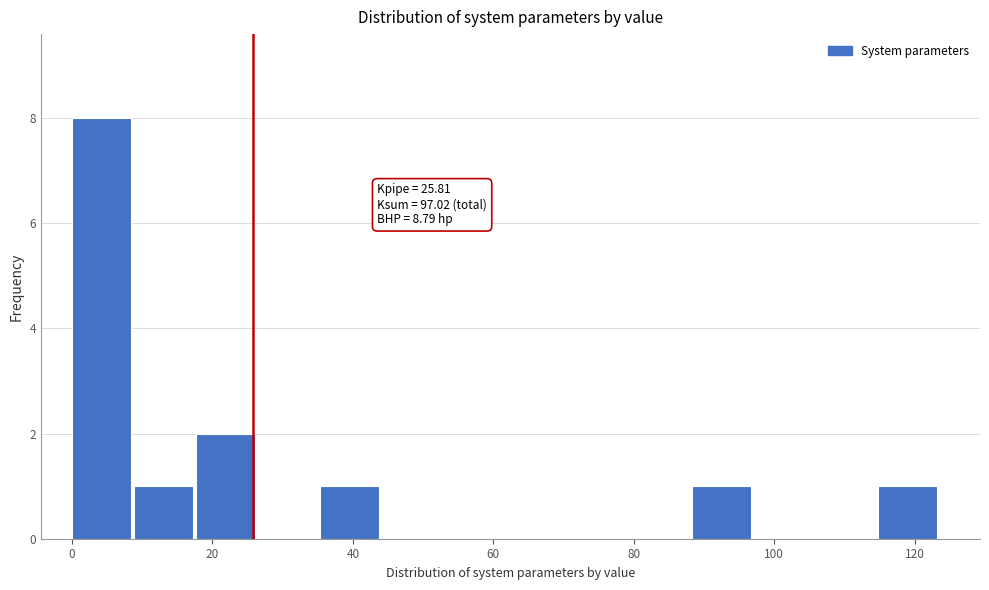

Which range on the x-axis has the tallest bar?

0 to 8